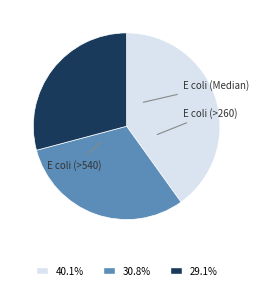

Is E coli (>260) the majority of the pie?

No